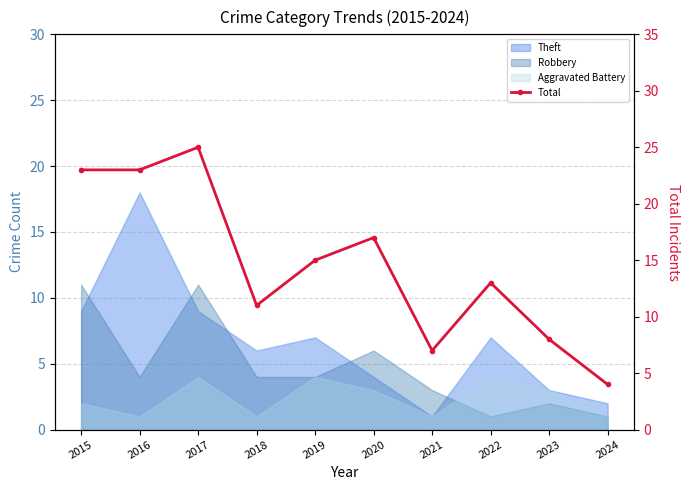

Reading left to right, extract all data points from this chart.

2015=23	2016=23	2017=25	2018=11	2019=15	2020=17	2021=7	2022=13	2023=8	2024=4